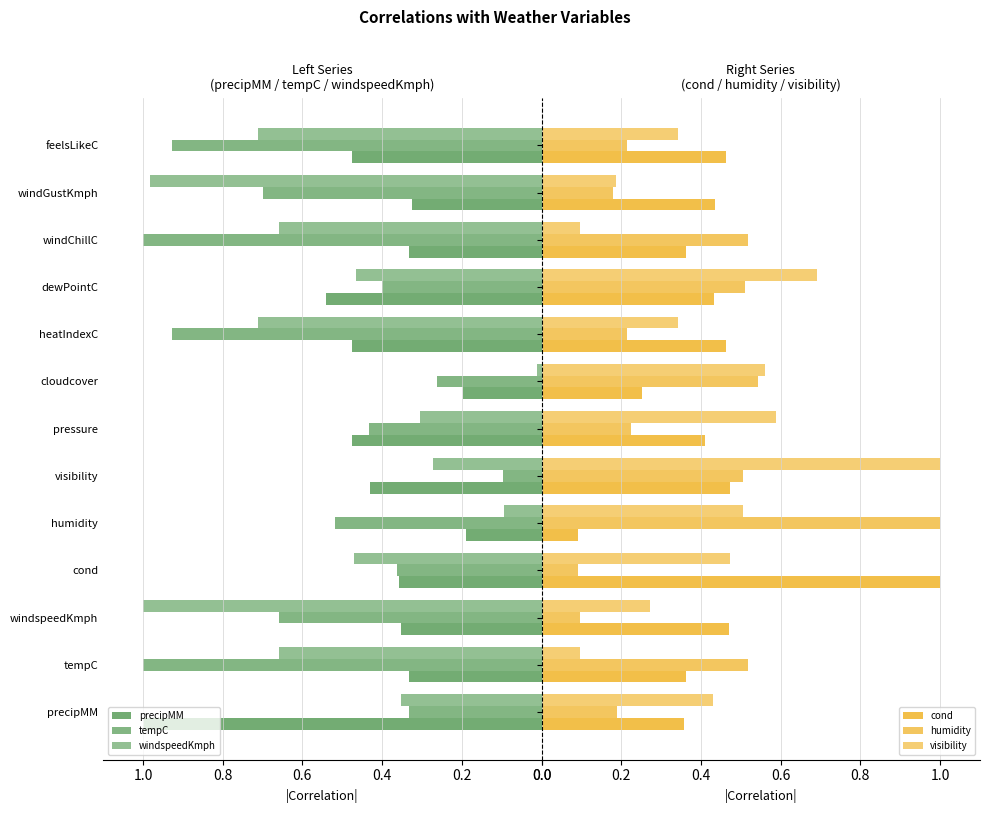

Reading right to left, extract all data points from this chart.

precipMM: 0.5	0.3	0.3	0.5	0.5	0.2	0.5	0.4	0.2	0.4	0.4	0.3	1.0
tempC: 0.9	0.7	1.0	0.4	0.9	0.3	0.4	0.1	0.5	0.4	0.7	1.0	0.3
windspeedKmph: 0.7	1.0	0.7	0.5	0.7	0.0	0.3	0.3	0.1	0.5	1.0	0.7	0.4
cond: 0.5	0.4	0.4	0.4	0.5	0.3	0.4	0.5	0.1	1.0	0.5	0.4	0.4
humidity: 0.2	0.2	0.5	0.5	0.2	0.5	0.2	0.5	1.0	0.1	0.1	0.5	0.2
visibility: 0.3	0.2	0.1	0.7	0.3	0.6	0.6	1.0	0.5	0.5	0.3	0.1	0.4